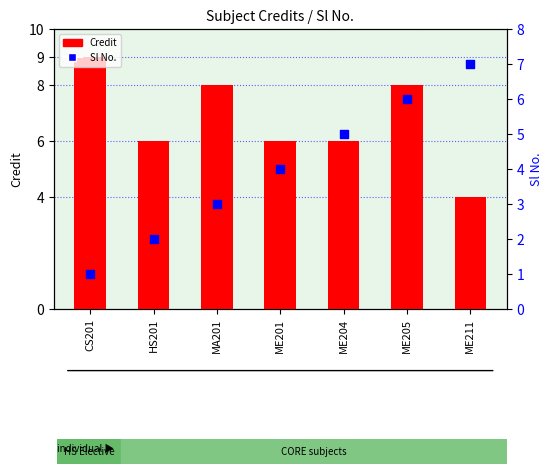

Is the value of Sl No. at ME201 greater than the value of Credit at ME201?

No